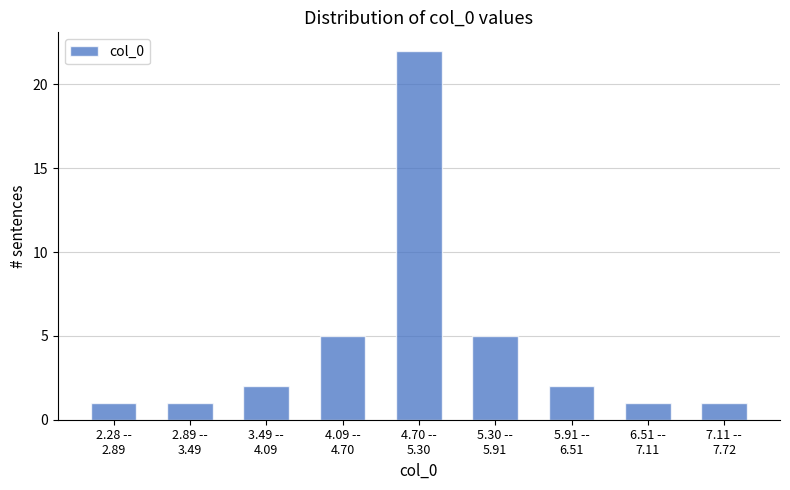

Reading right to left, what are all the values shown in this chart?

1	1	2	5	22	5	2	1	1